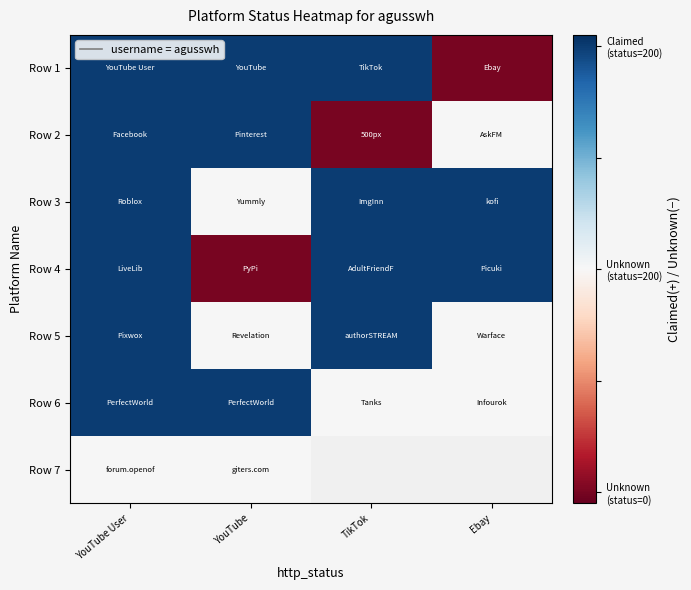

The Row 3 series shows 1.0 at Ebay. True or false?

True